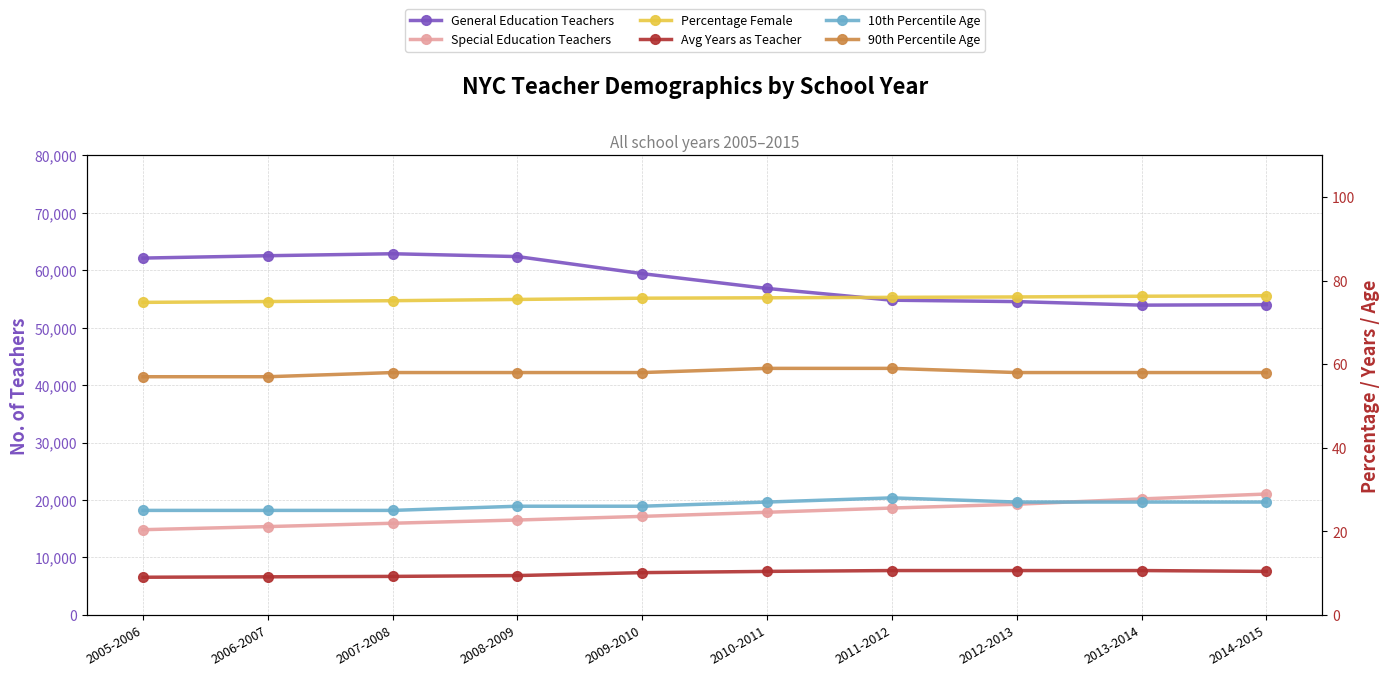

What is the sum of the General Education Teachers values at 2013-2014 and 2008-2009?

116291.0